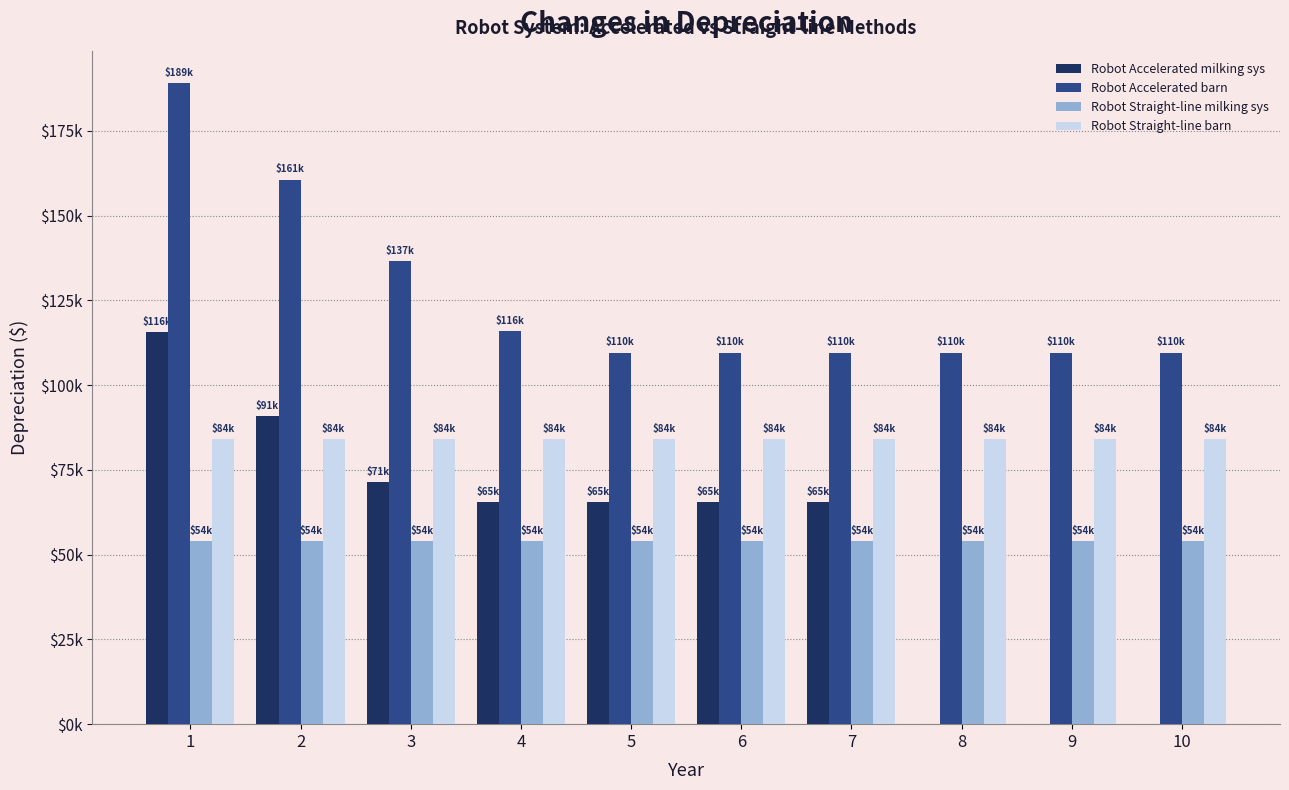

Rank the series by their maximum value, from highest to lowest.

Robot Accelerated barn, Robot Accelerated milking sys, Robot Straight-line barn, Robot Straight-line milking sys